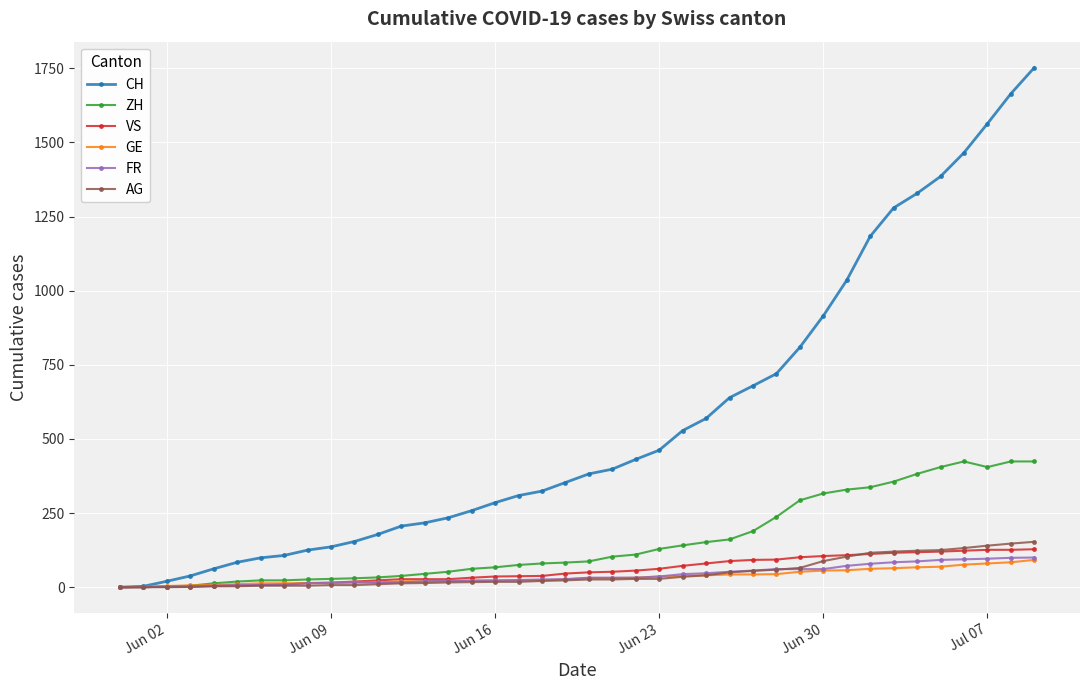

What is the average value of the VS series?

57